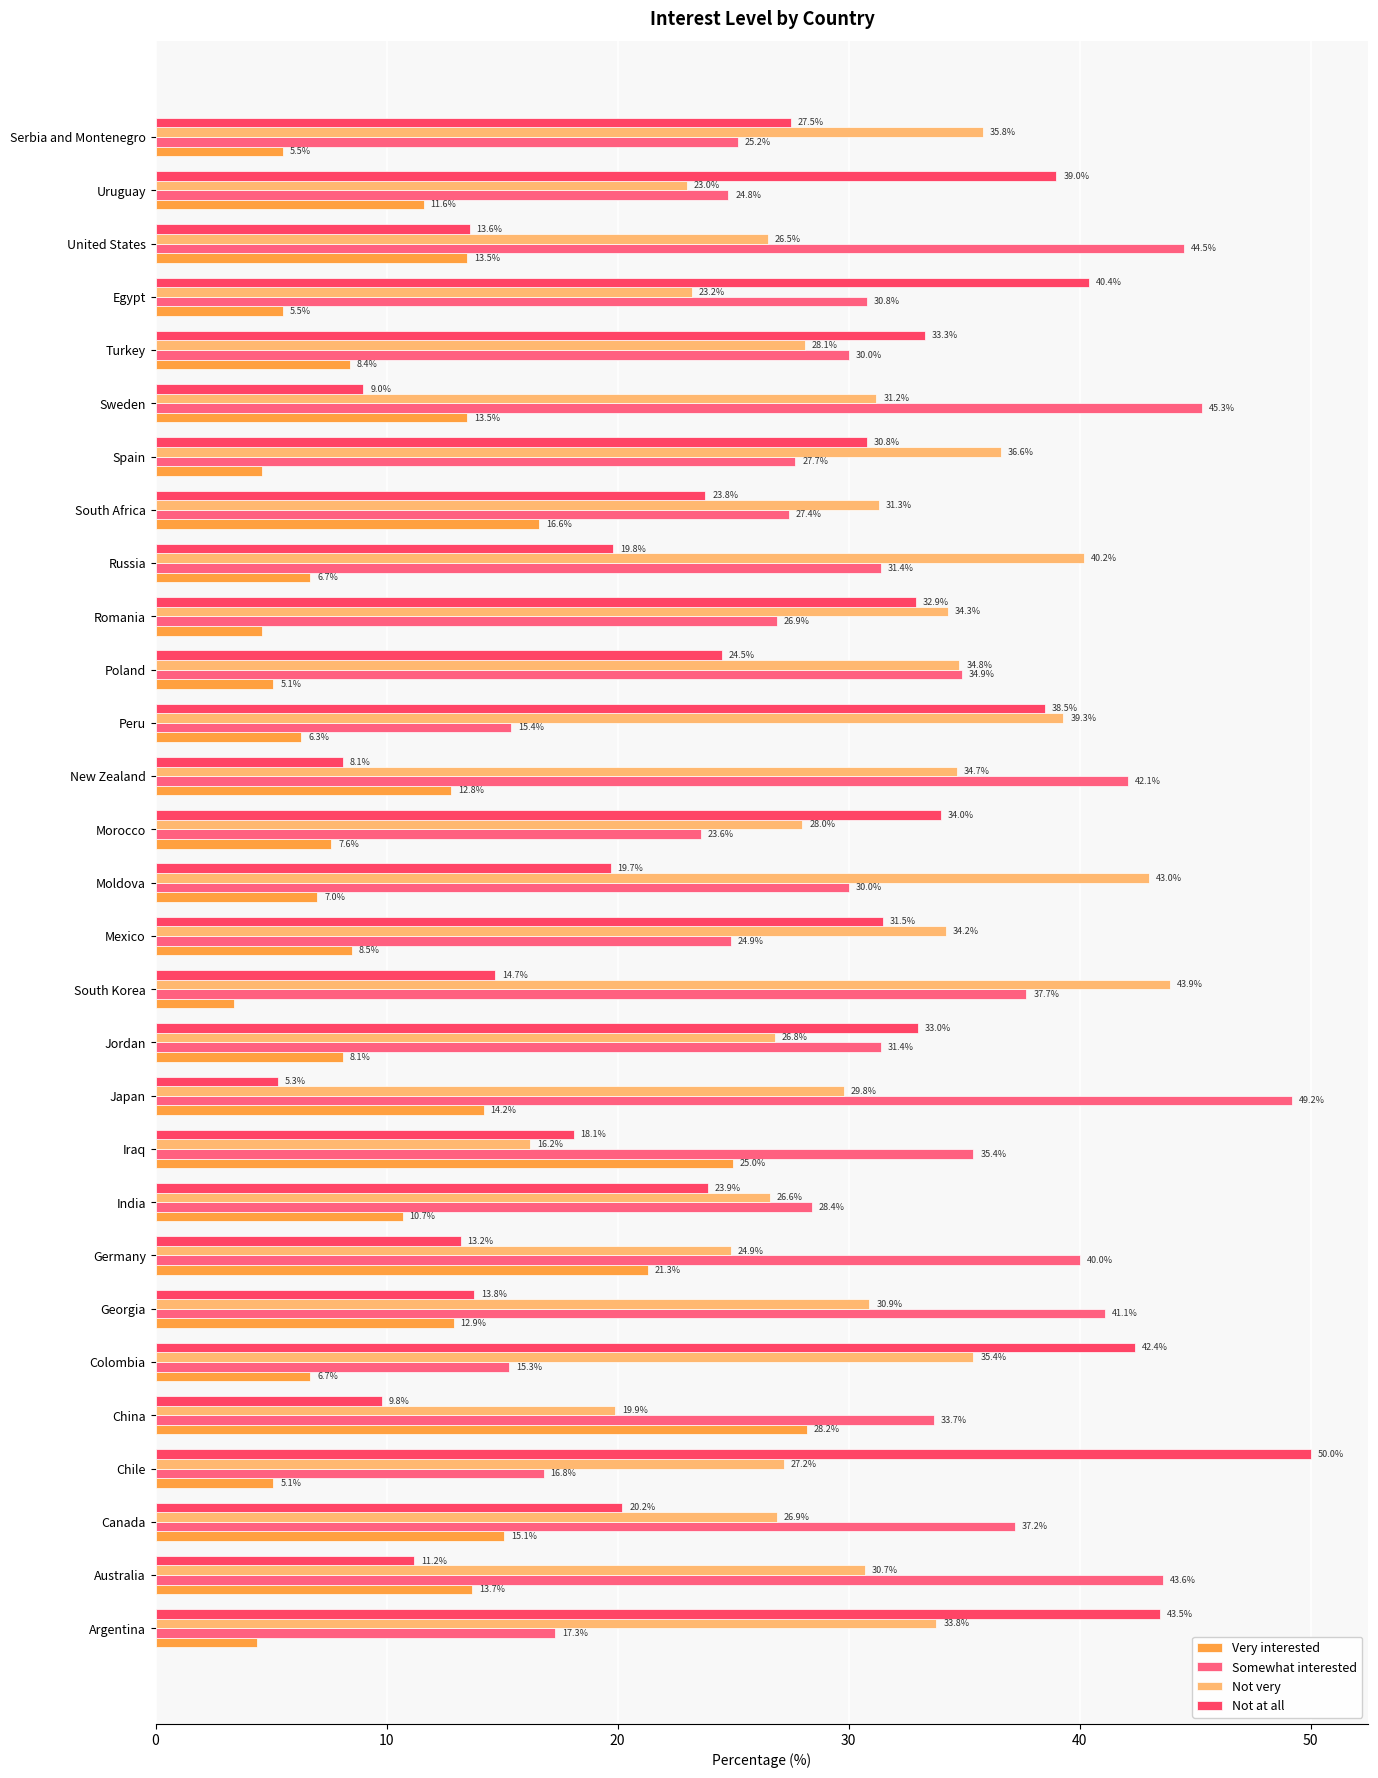

Rank the series by their maximum value, from lowest to highest.

Very interested, Not very, Somewhat interested, Not at all